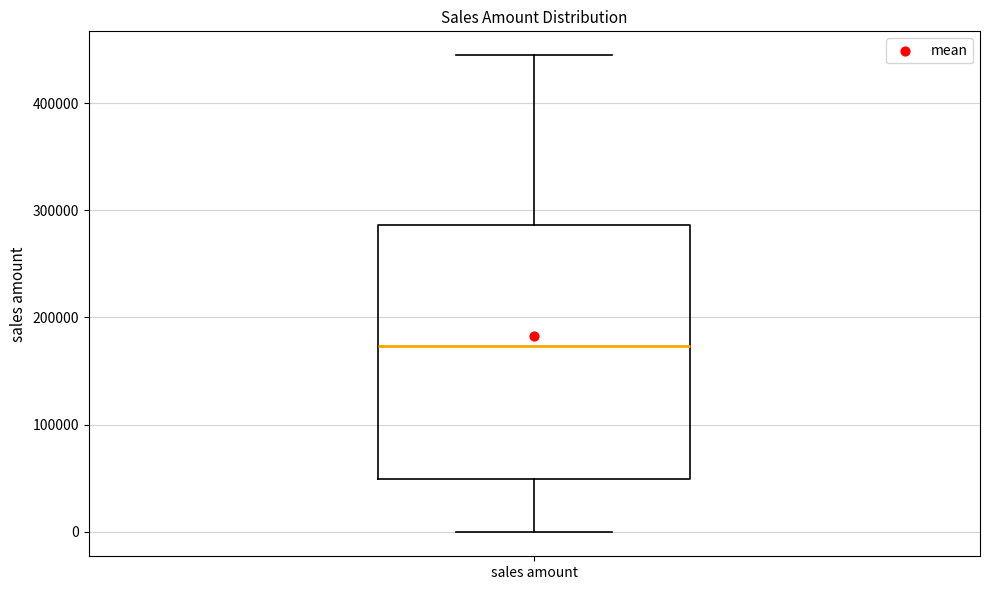

Where does the median line of the box for sales amount sit on the y-axis? The values are not printed on the chart, so give them approximately, as read against the axis.

170000